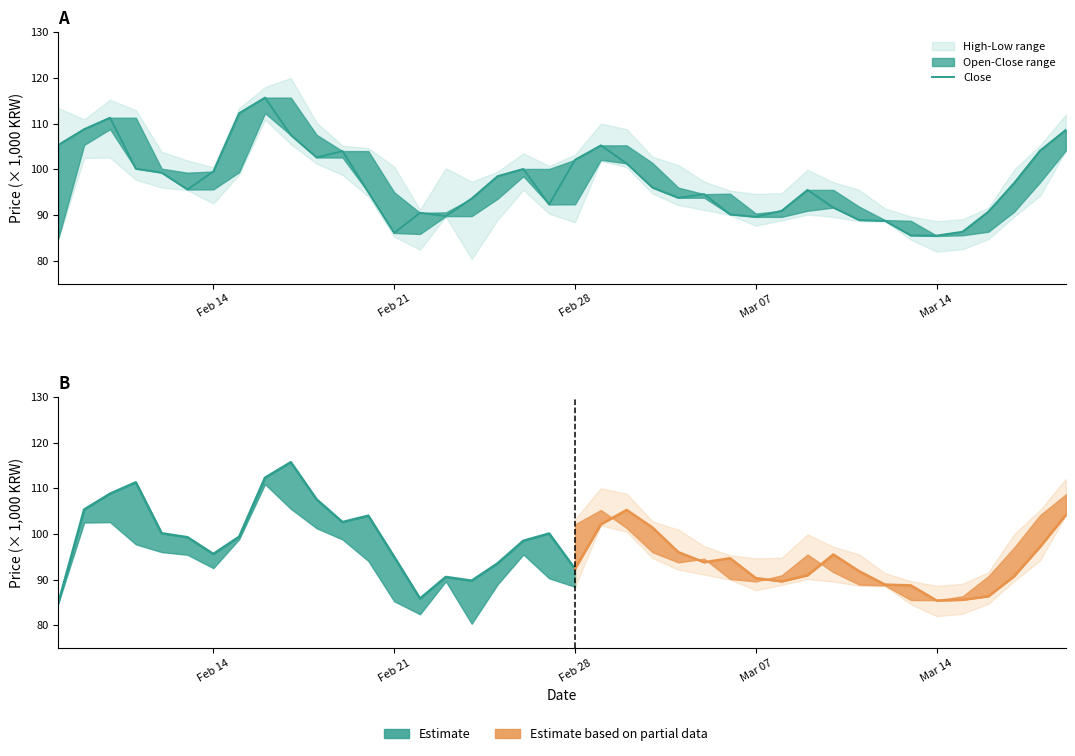

What is the value of the 20th point from the left?

92.3